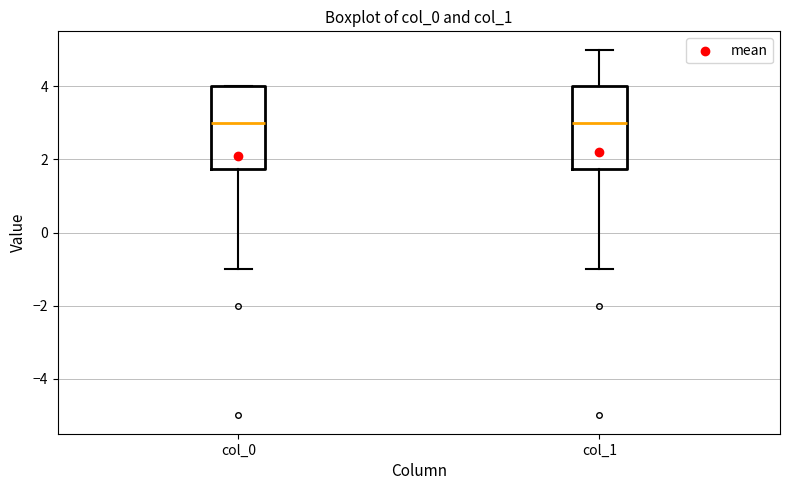

Reading left to right, transcribe this box plot: for each box, give where its median line is, the range the box spans, and where its two whiskers end, as read against the y-axis. The values are not printed on the chart, so give them approximately, as read against the axis.

col_0: median 3.0, box 1.8 to 4.0, whiskers -1.0 to 4.0
col_1: median 3.0, box 1.8 to 4.0, whiskers -1.0 to 5.0